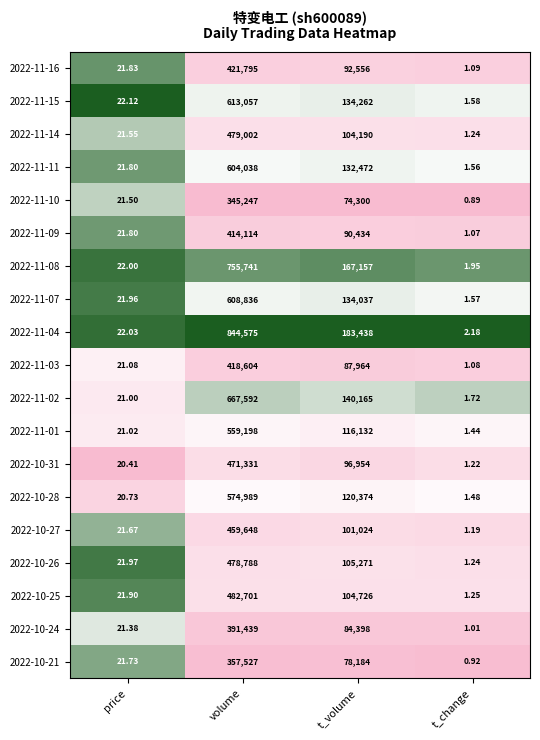

Where does the 2022-11-04 series first go above 183438?

volume